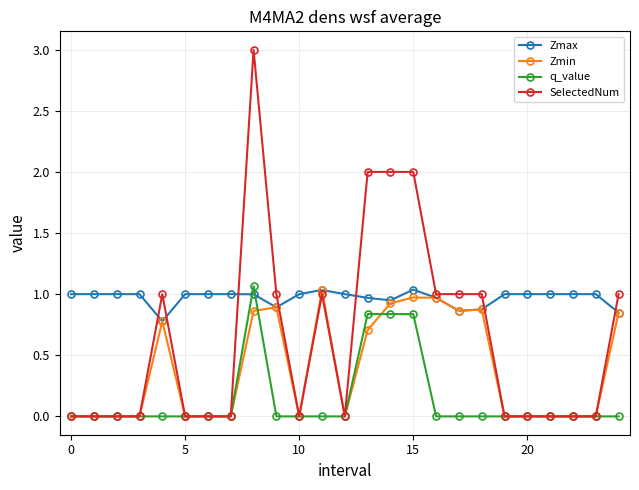

Which series has the widest spread of values?

SelectedNum